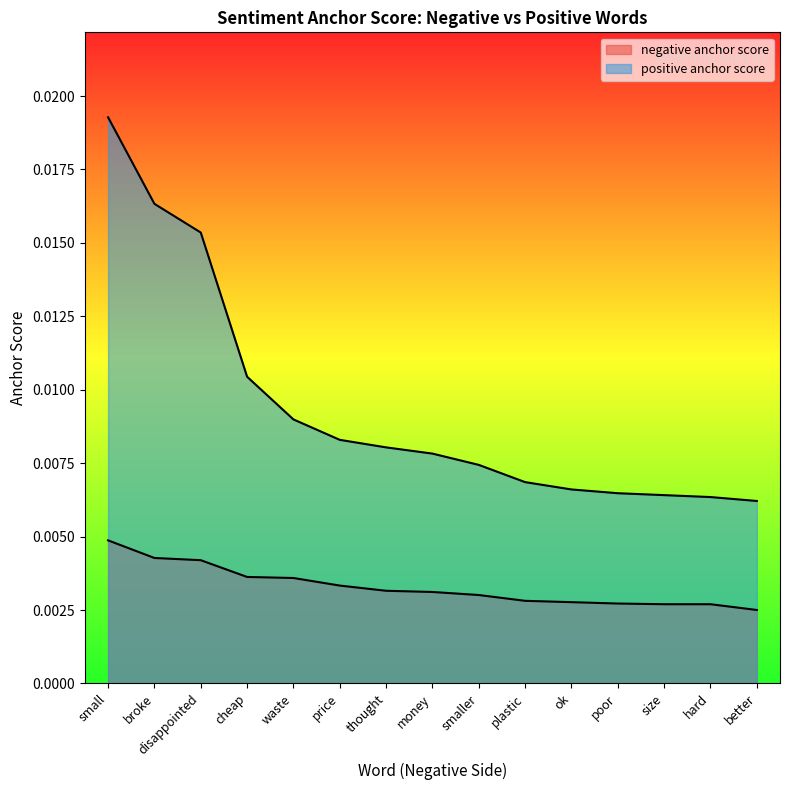

Which category has the highest value across all series?

small